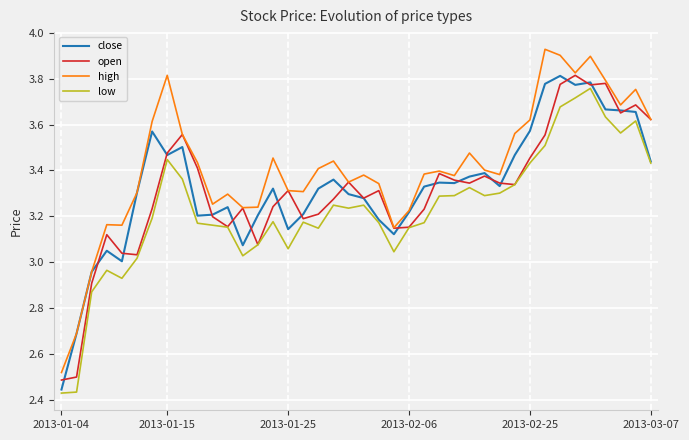

Which series has the largest range (max minus min)?

high